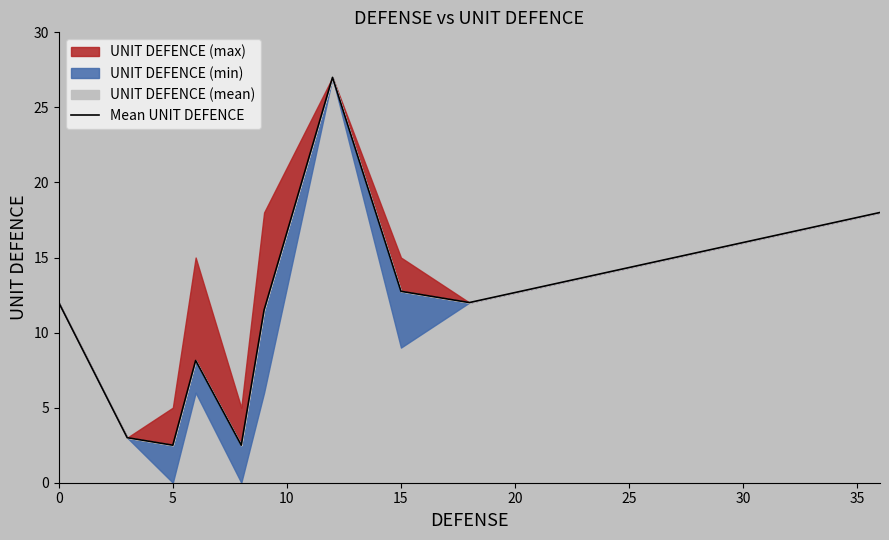

How many lines are shown in the chart?

1